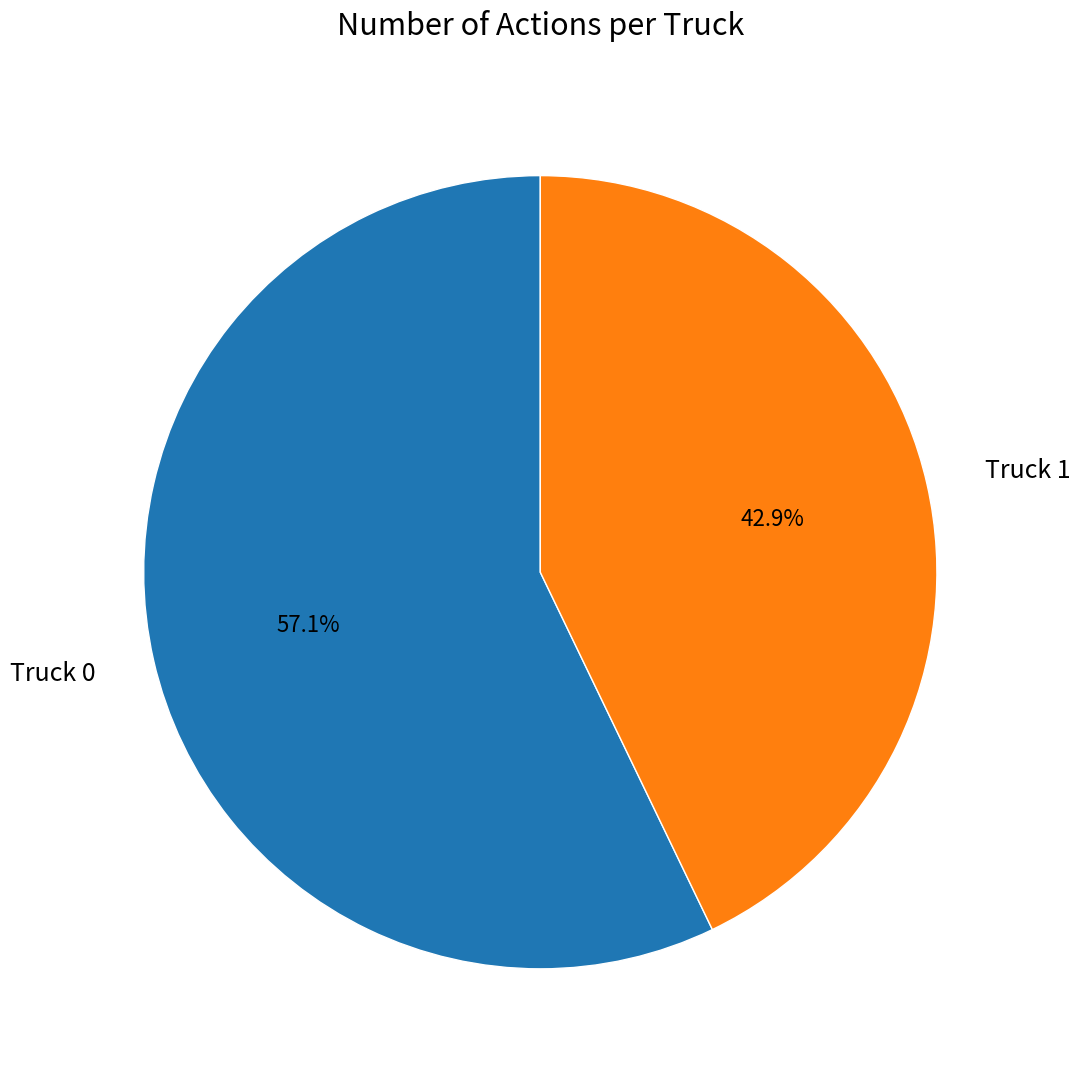

Does Truck 1 represent more than half of the total?

No